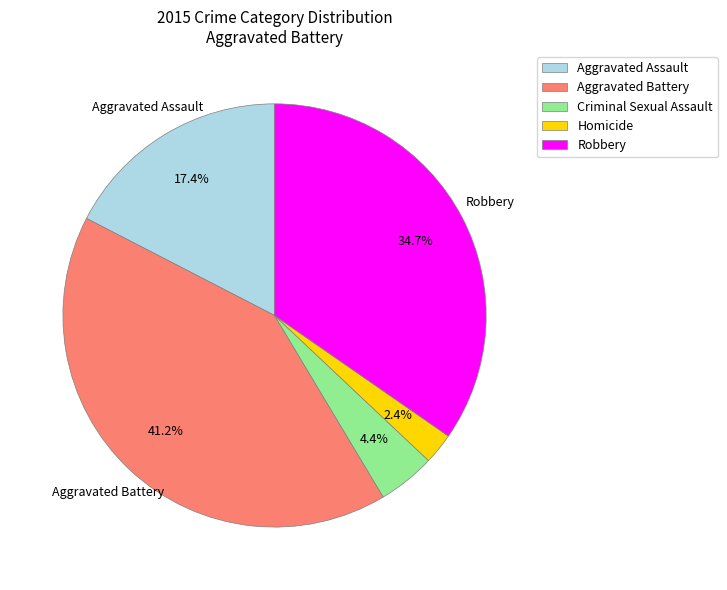

To the nearest percent, what portion does Homicide represent?

2%